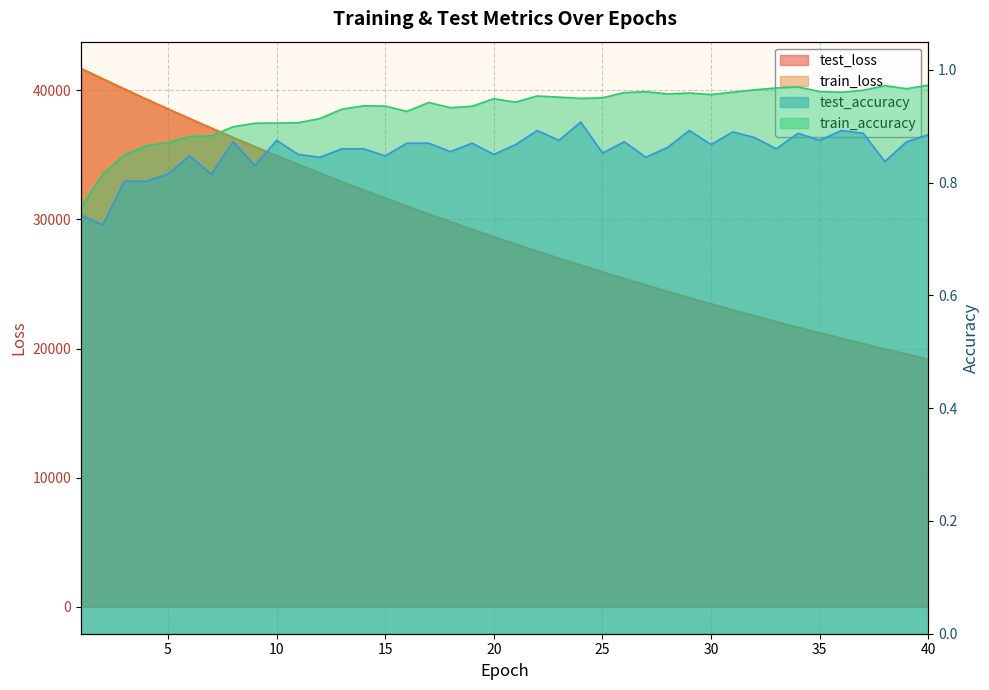

The train_accuracy series shows 0.9 at 8. True or false?

True